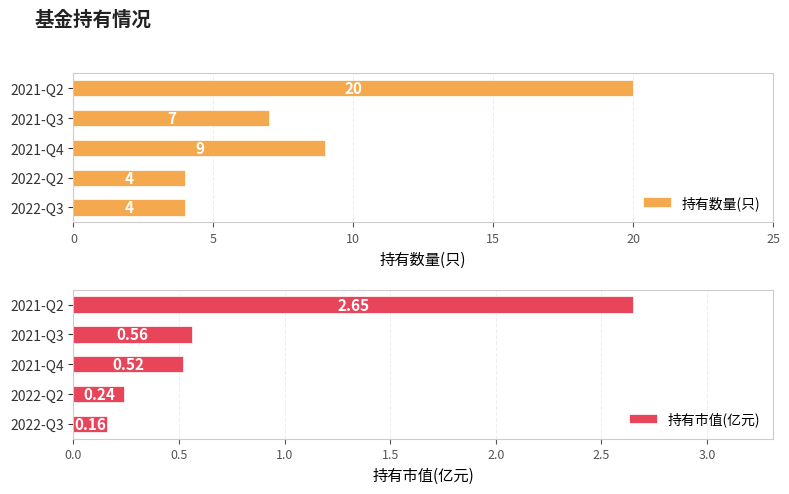

The 持有数量(只) series shows 12.6 at 2021-Q4. True or false?

False